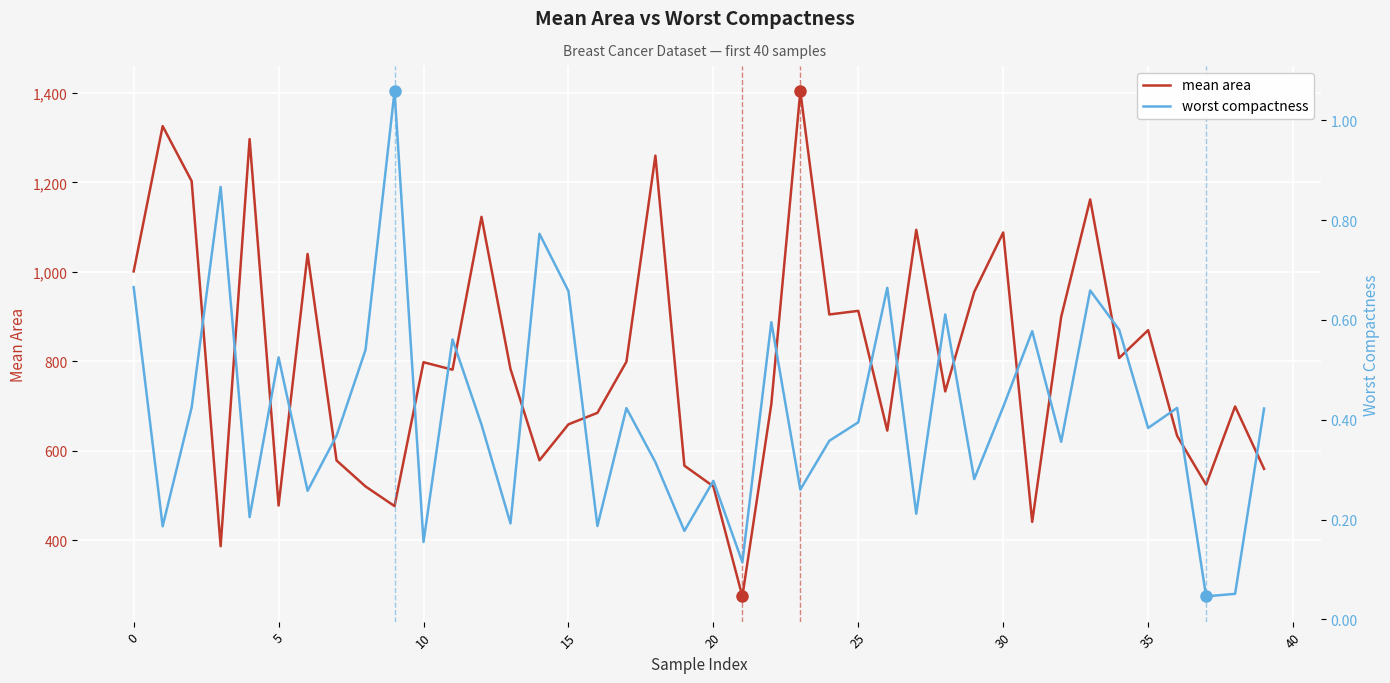

How many distinct data groups are displayed?

2